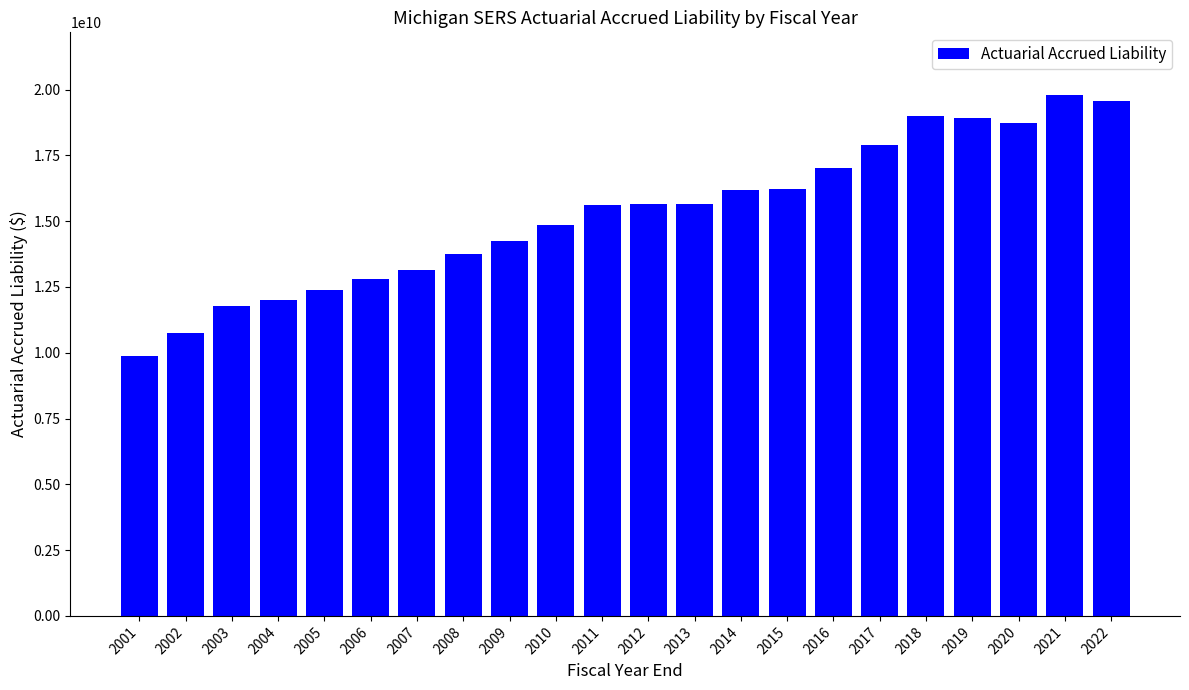

What is the ratio of the value at 2003 to the value at 2011?

0.8